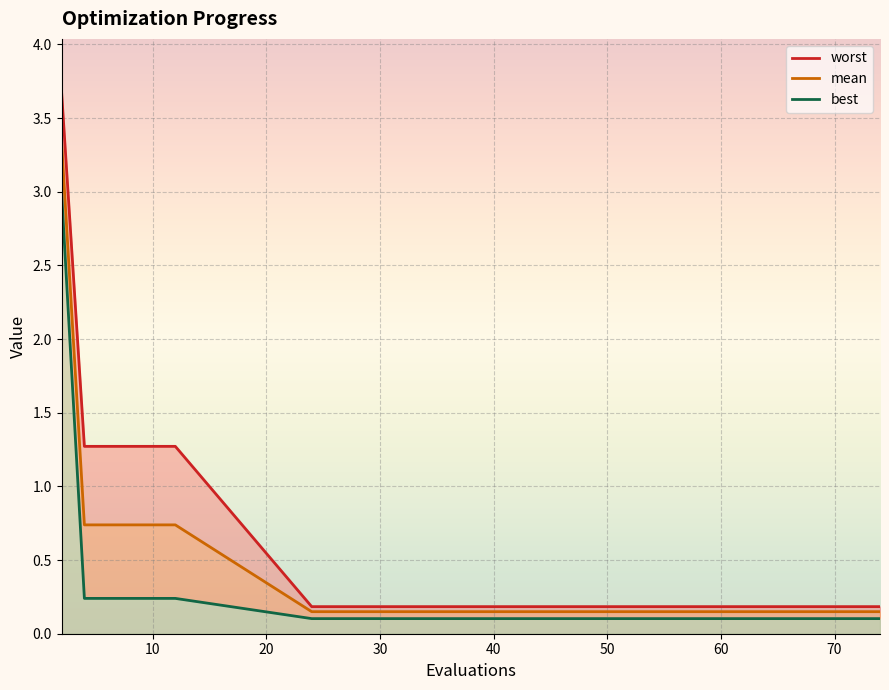

What is the highest value of the mean series?

3.3